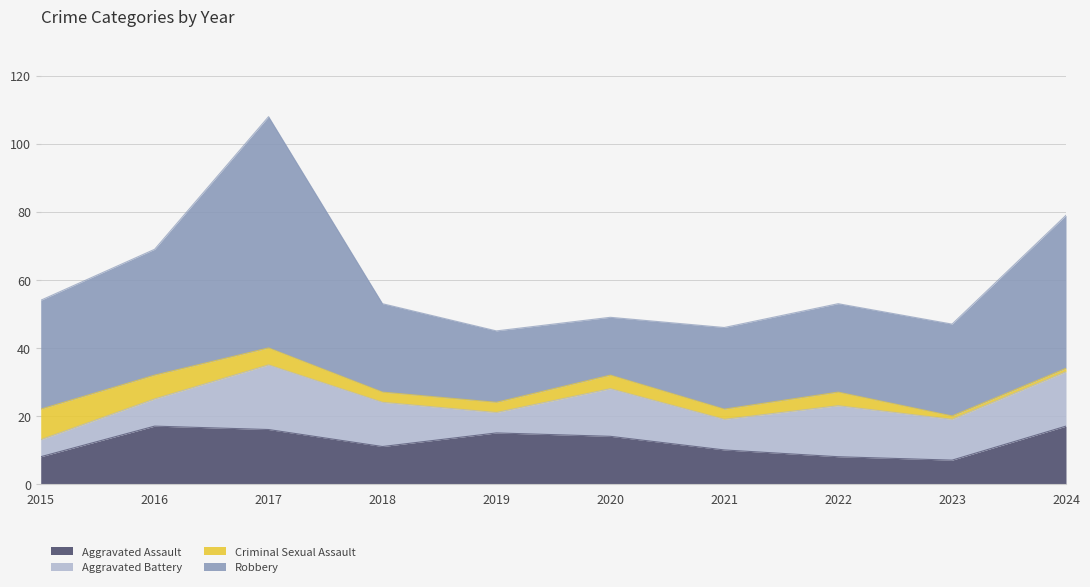

What is the difference between the highest and lowest values at 2017?

63